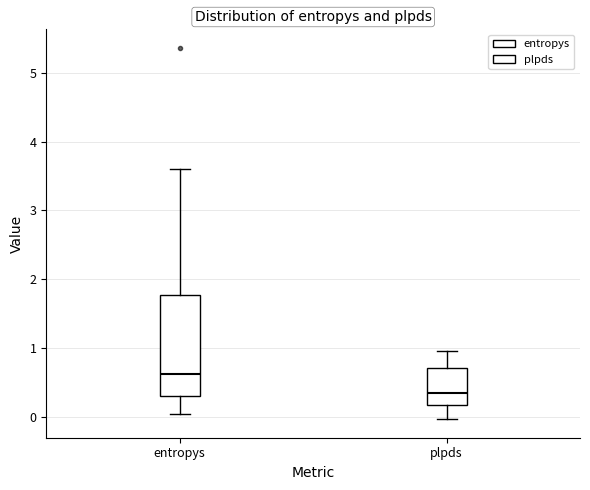

Which box is the tallest, from its lower edge to its upper edge?

entropys